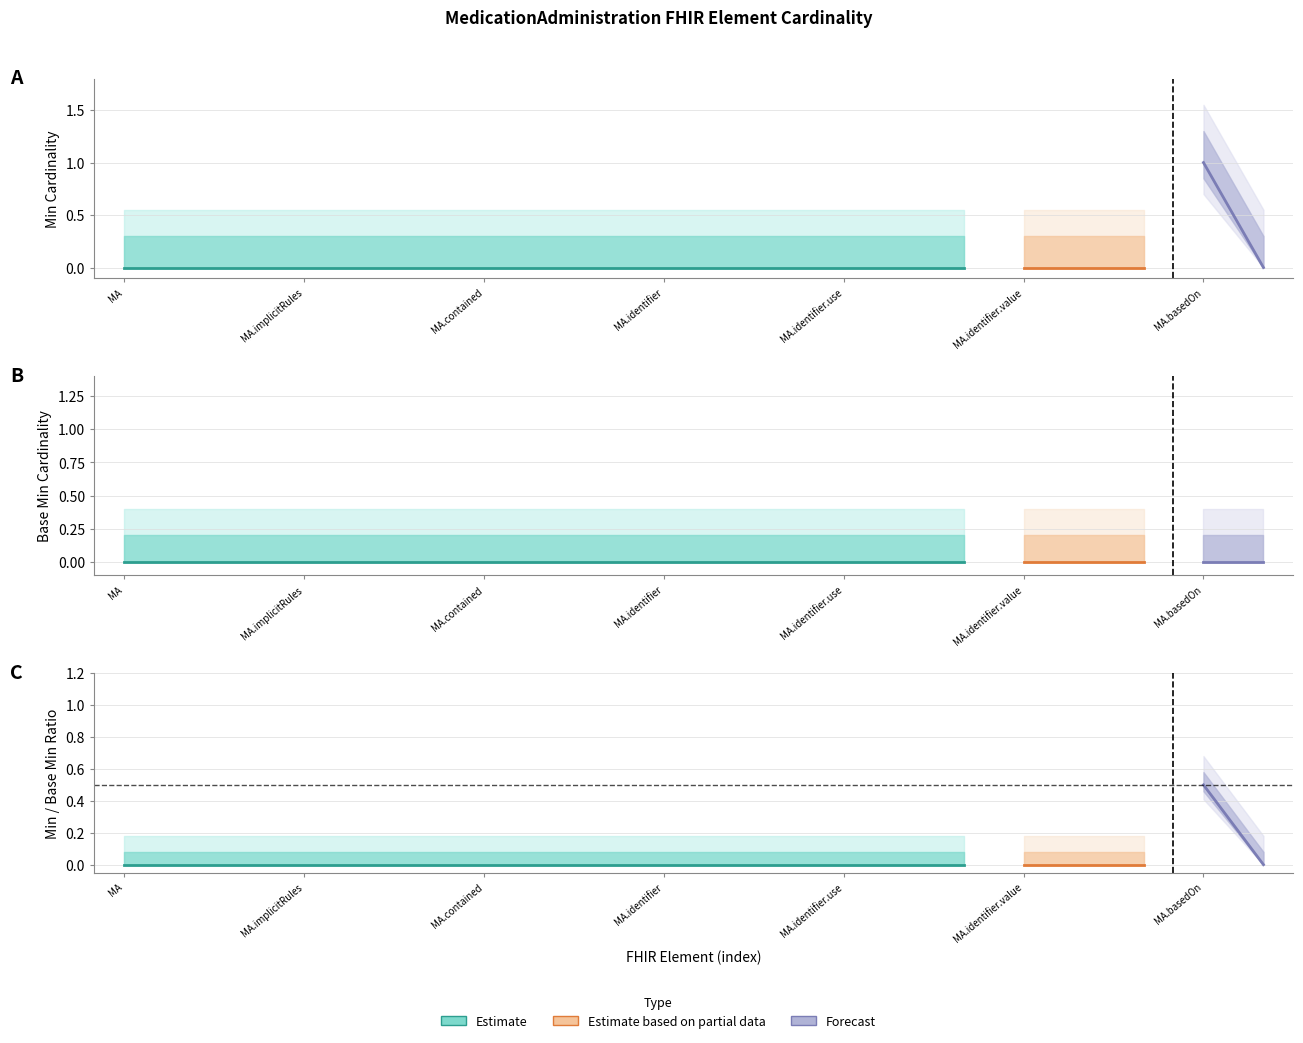

At MedicationAdministration.implicitRules, list the series in order from smallest to largest.

Min, Base Min